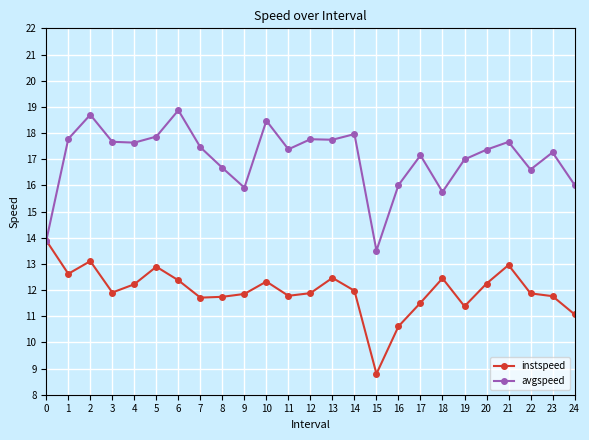

Where is the first local maximum for avgspeed?

2